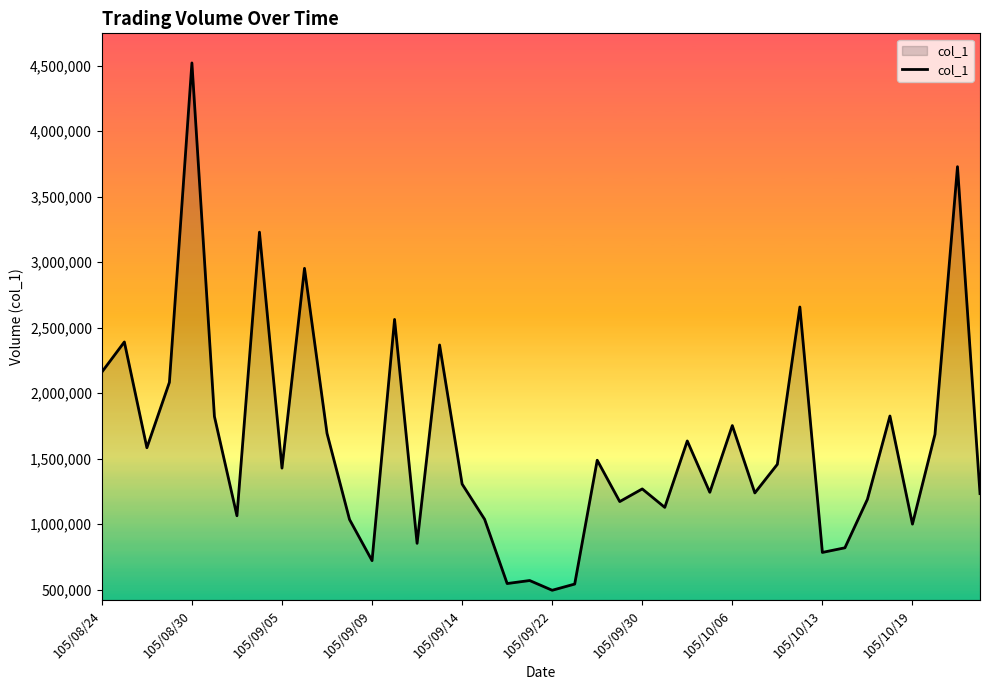

What is the difference between the maximum and minimum values?

4026706